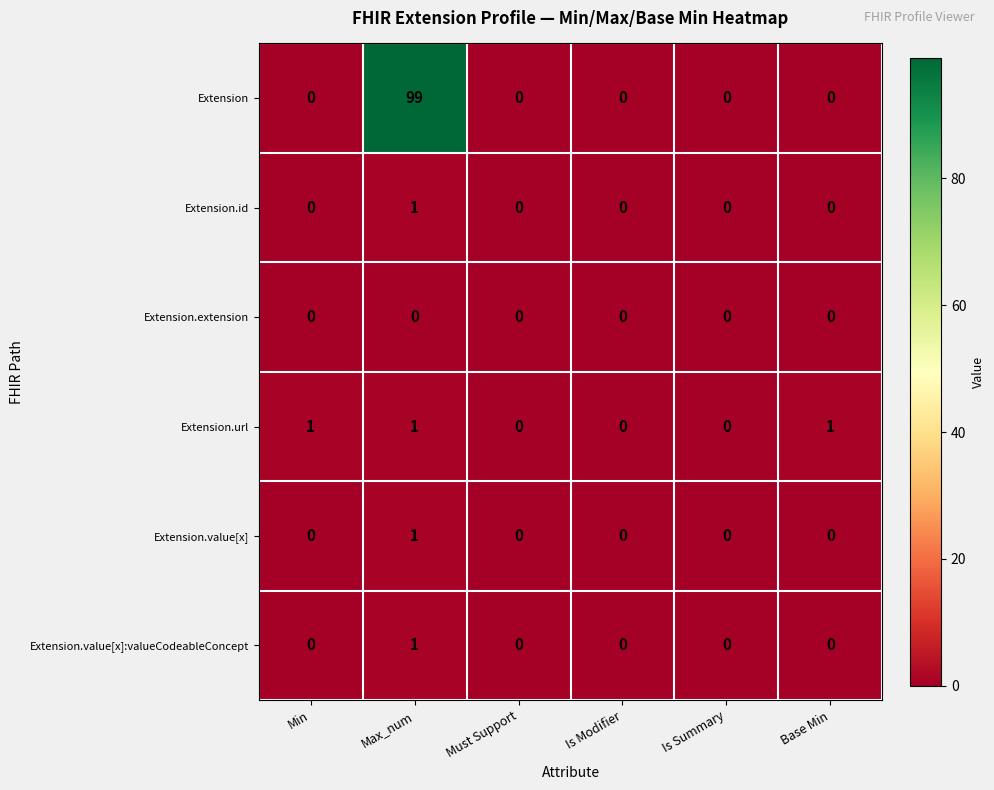

The Extension.value[x] series shows 0 at Is Modifier. True or false?

True